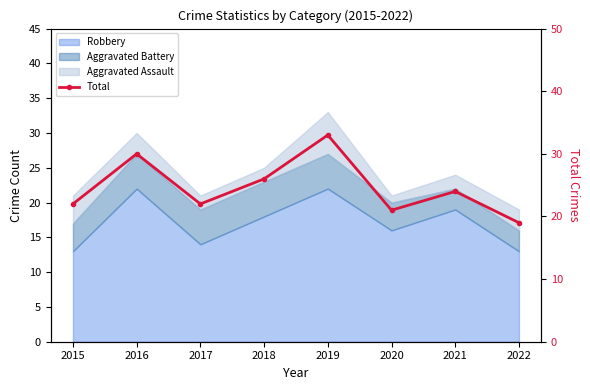

What is the ratio of the value at 2019 to the value at 2017?

1.5